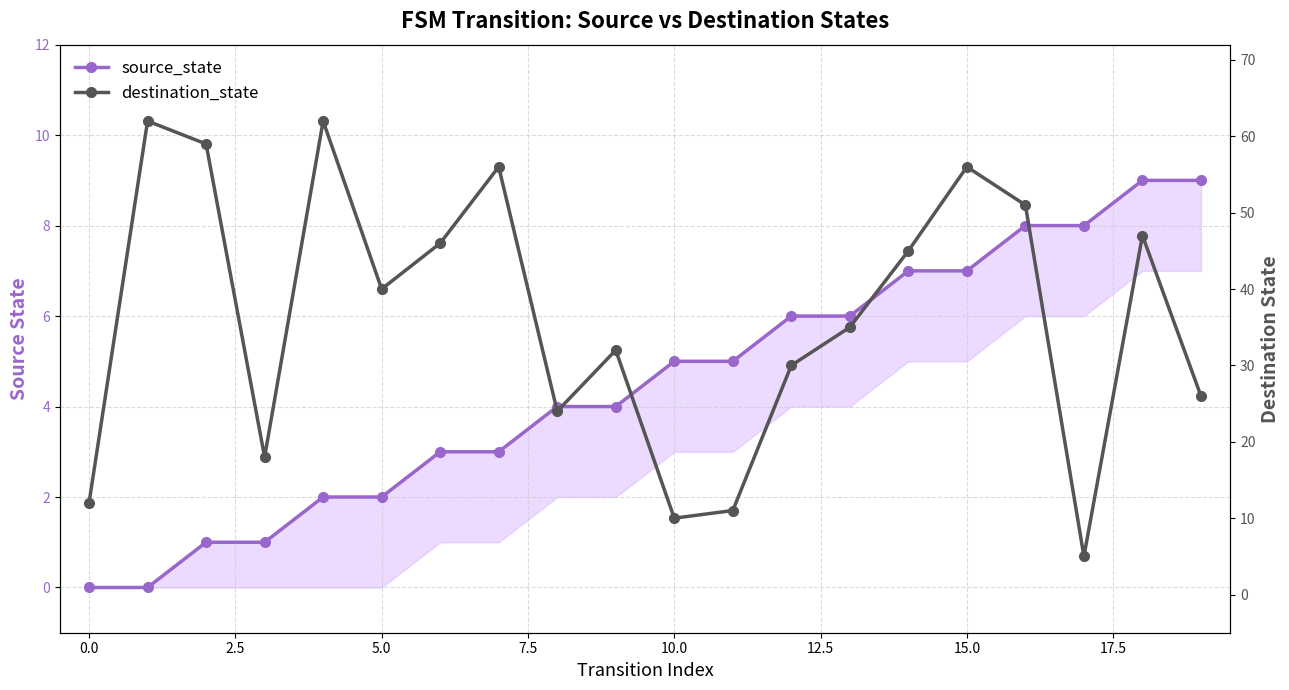

How many series are shown in this chart?

2